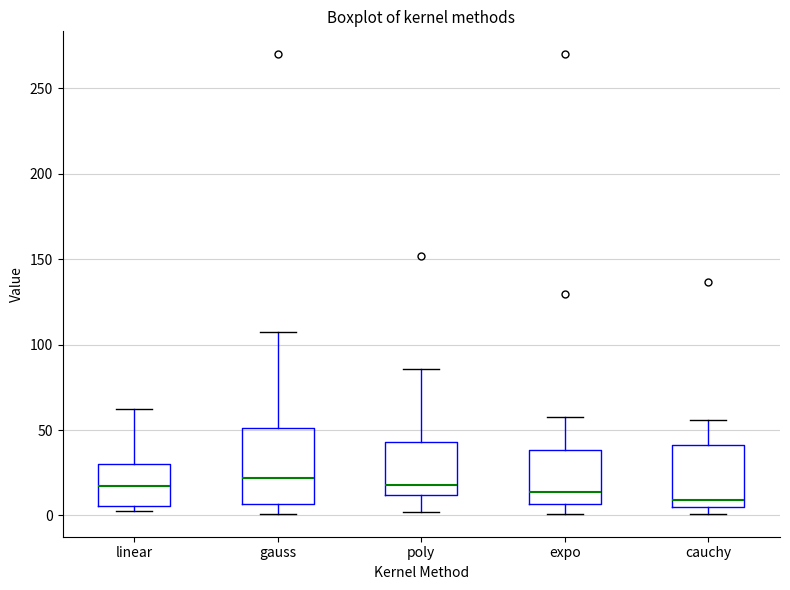

Reading left to right, read every box against the y-axis: the position of its median line, the range the box covers, and the ends of its whiskers. The values are not printed on the chart, so give them approximately, as read against the axis.

linear: median 15, box 5 to 30, whiskers 0 to 60
gauss: median 20, box 5 to 50, whiskers 0 to 105
poly: median 20, box 10 to 45, whiskers 0 to 85
expo: median 15, box 5 to 40, whiskers 0 to 60
cauchy: median 10, box 5 to 40, whiskers 0 to 55